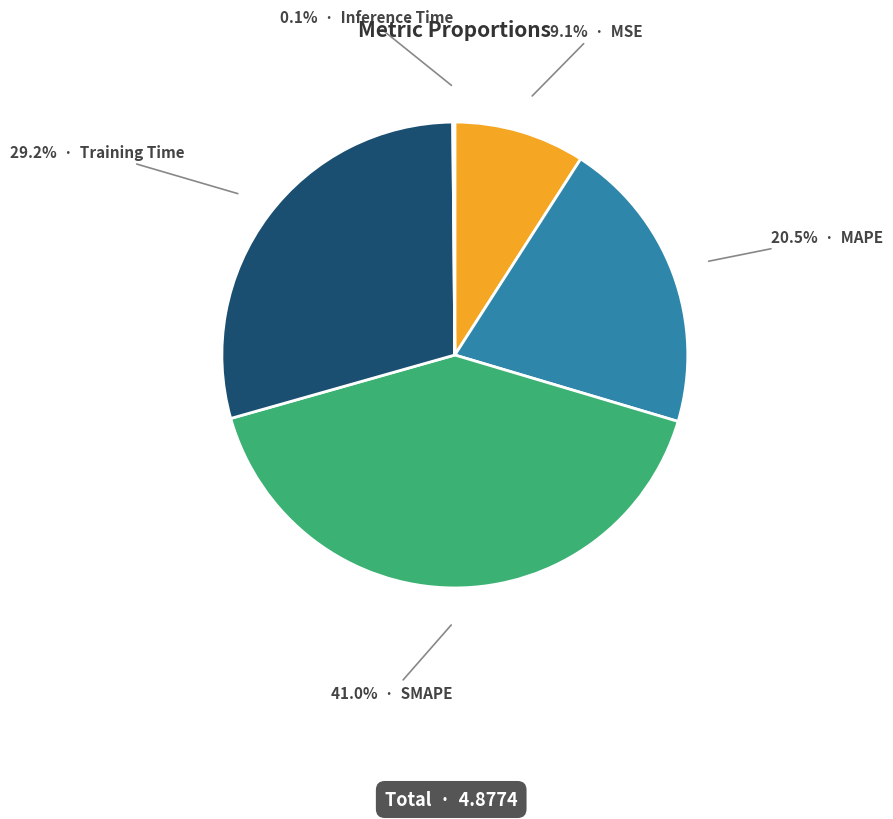

Does any single category account for the majority?

No